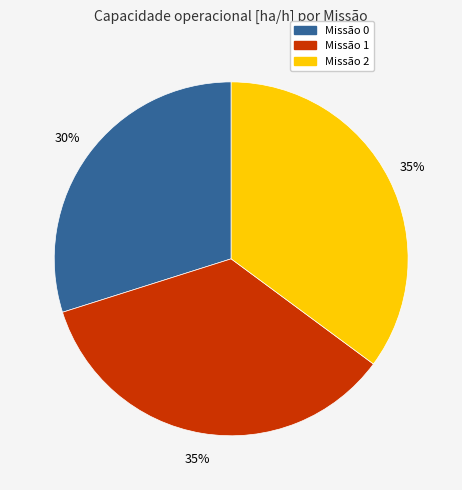

Is there any slice that represents more than half of the pie?

No